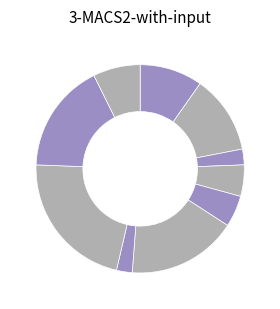

Count the number of slices in the pie.

10